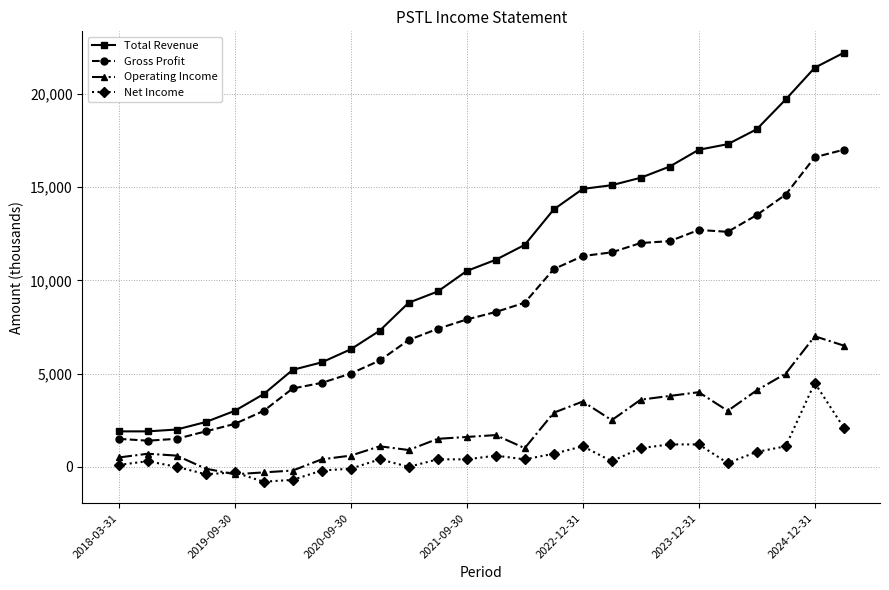

True or false: Gross Profit and Net Income cross at least once.

False